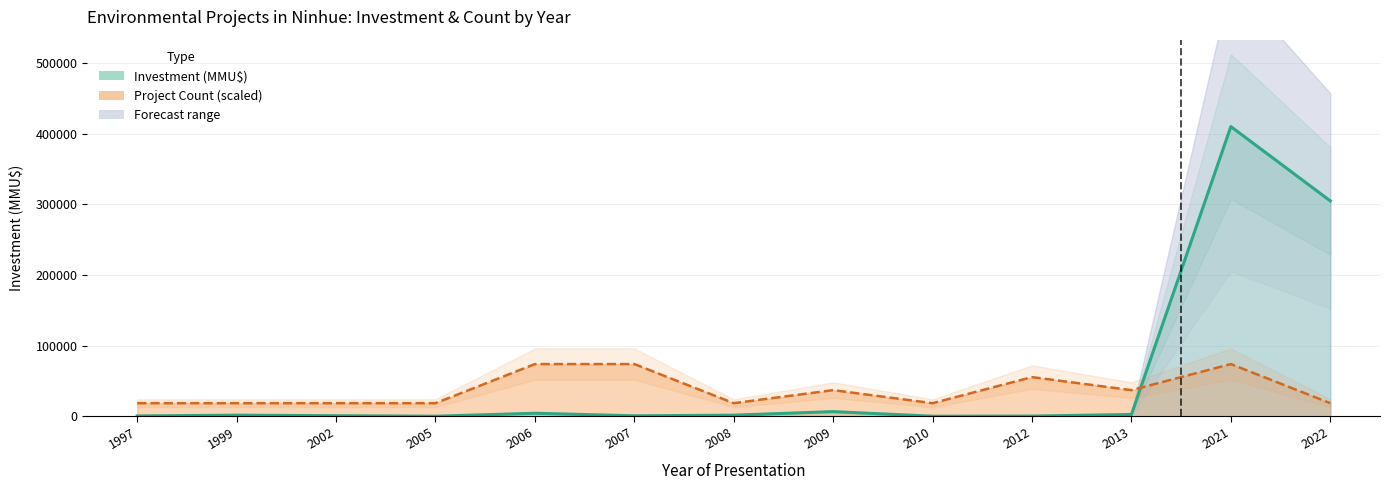

The value of Count trend at 2007 is 123017.4. True or false?

False